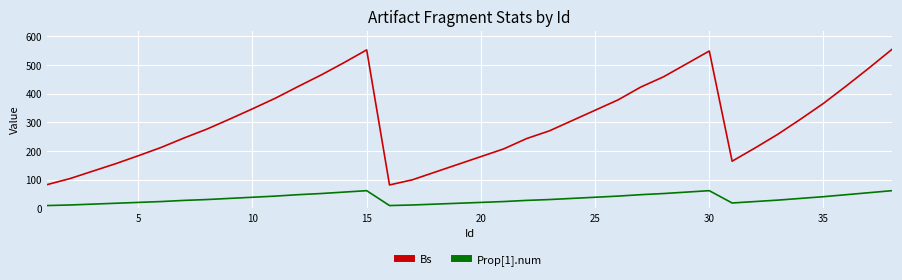

True or false: Prop[1].num and Bs cross at least once.

False